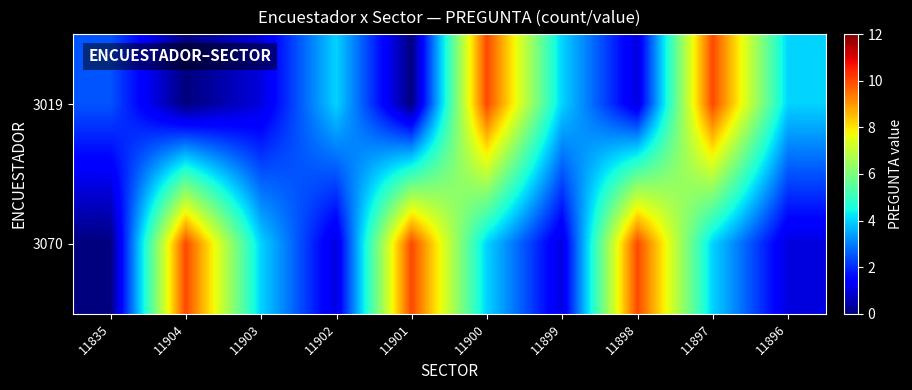

What is the spread (max minus min) of values at 11835?

2.5